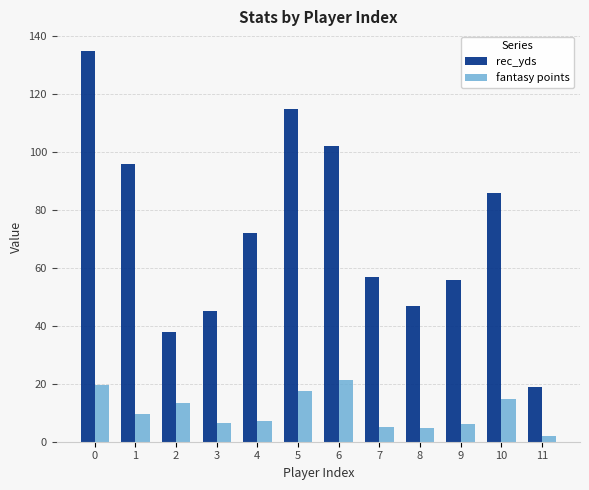

Is the value of fantasy points at 8 greater than the value of rec_yds at 8?

No